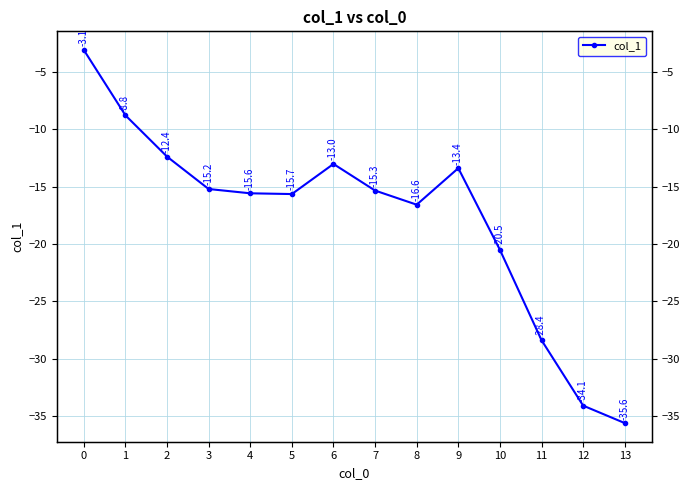

List the labels in order of value, smallest first.

13, 12, 11, 10, 8, 5, 4, 7, 3, 9, 6, 2, 1, 0